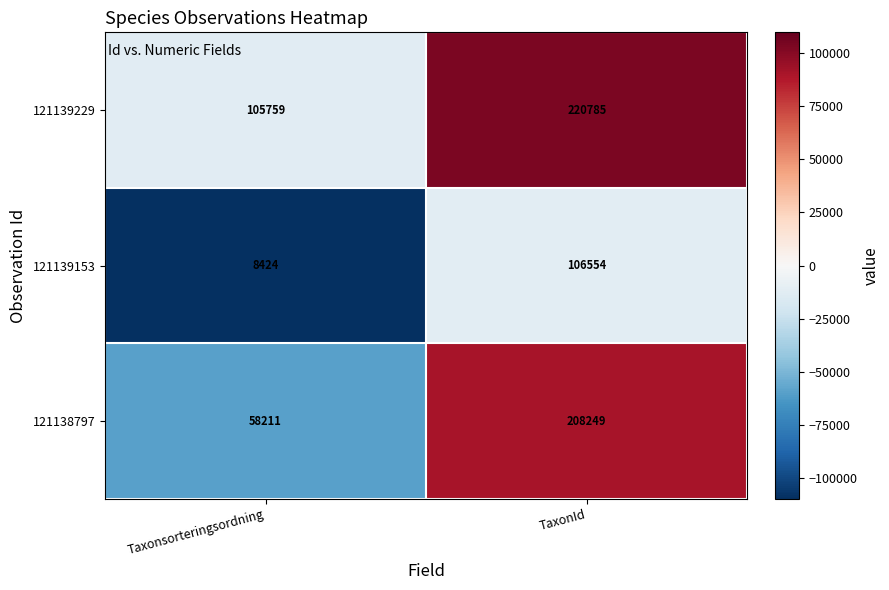

Which series changed the most between Taxonsorteringsordning and TaxonId?

121138797